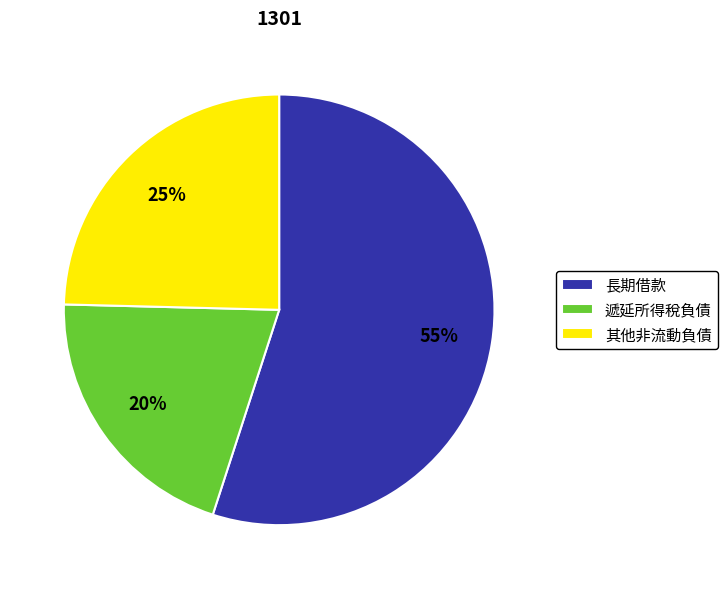

Does 長期借款 represent more than half of the total?

Yes